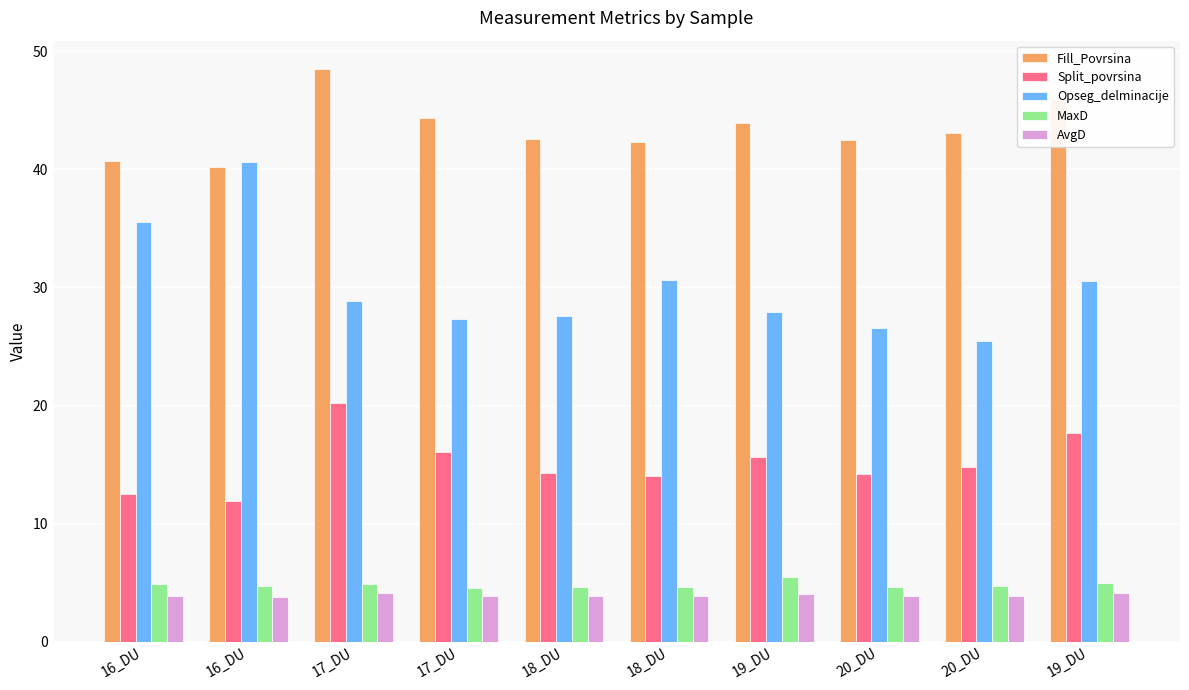

What are all the series names shown in the legend?

Fill_Povrsina, Split_povrsina, Opseg_delminacije, MaxD, AvgD